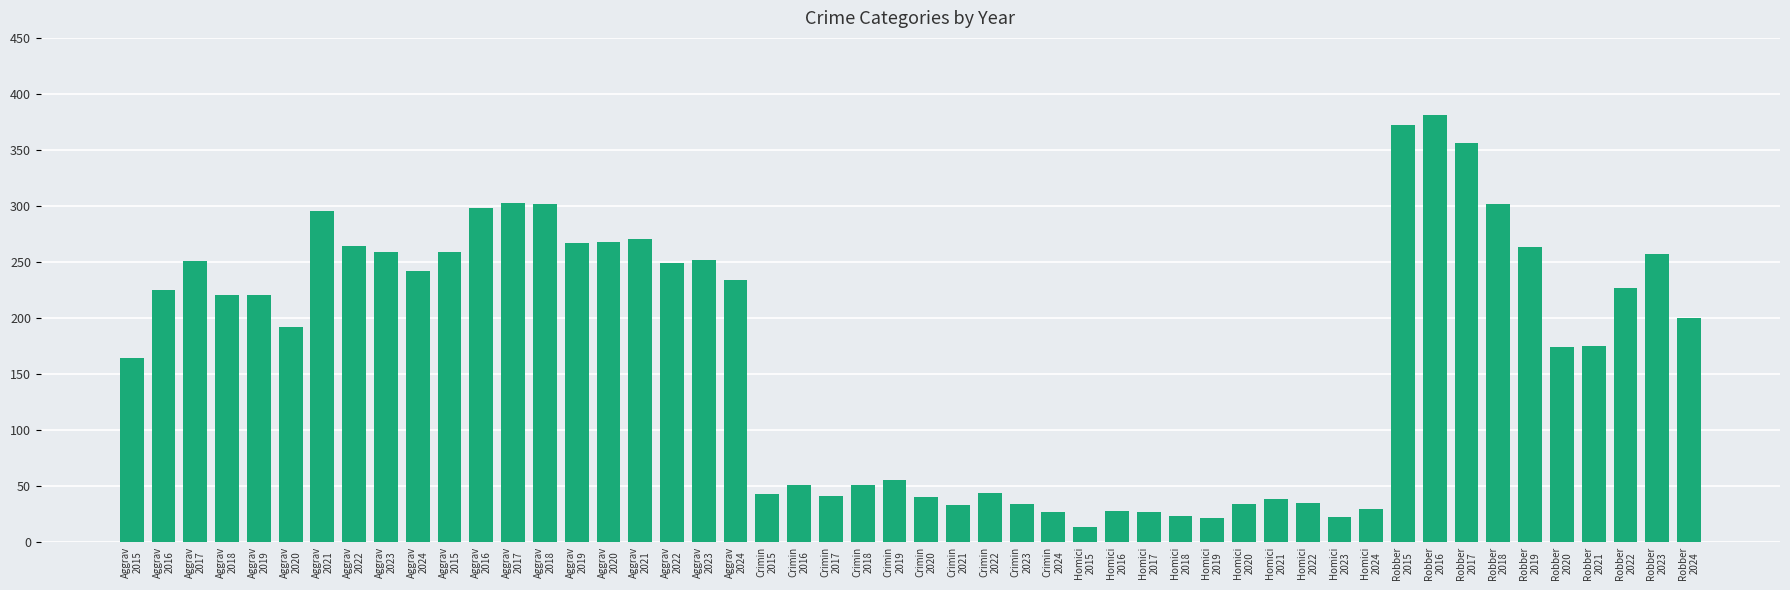

How many categories are shown in the chart?

50